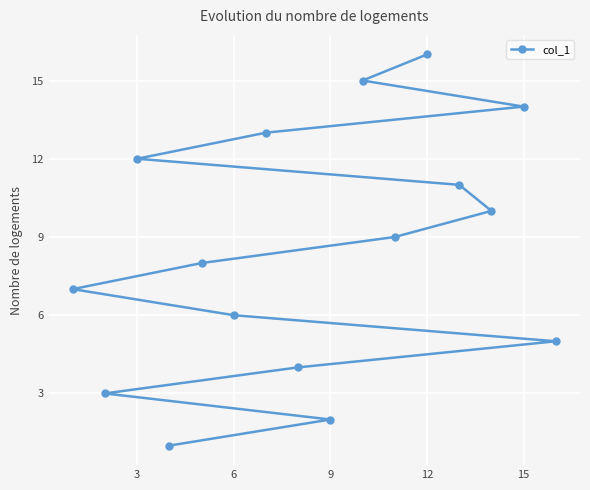

What is the sum of all values?

136